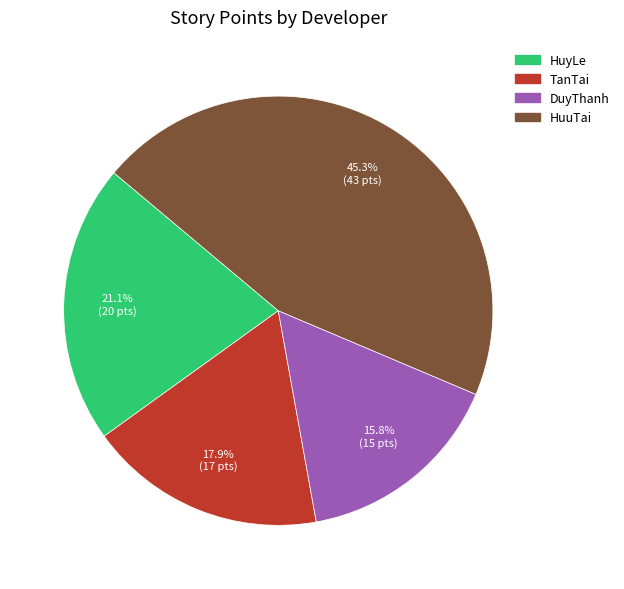

The HuyLe slice represents 26% of the pie. True or false?

False